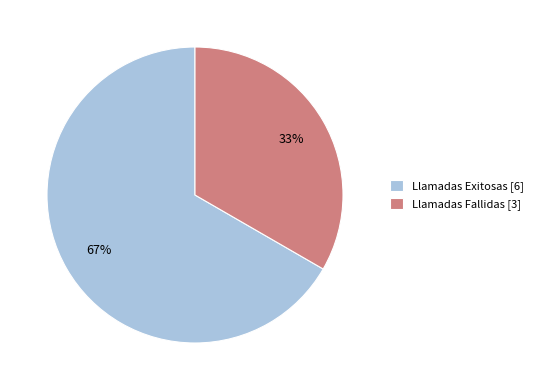

Which category has the biggest portion of the pie?

Llamadas Exitosas